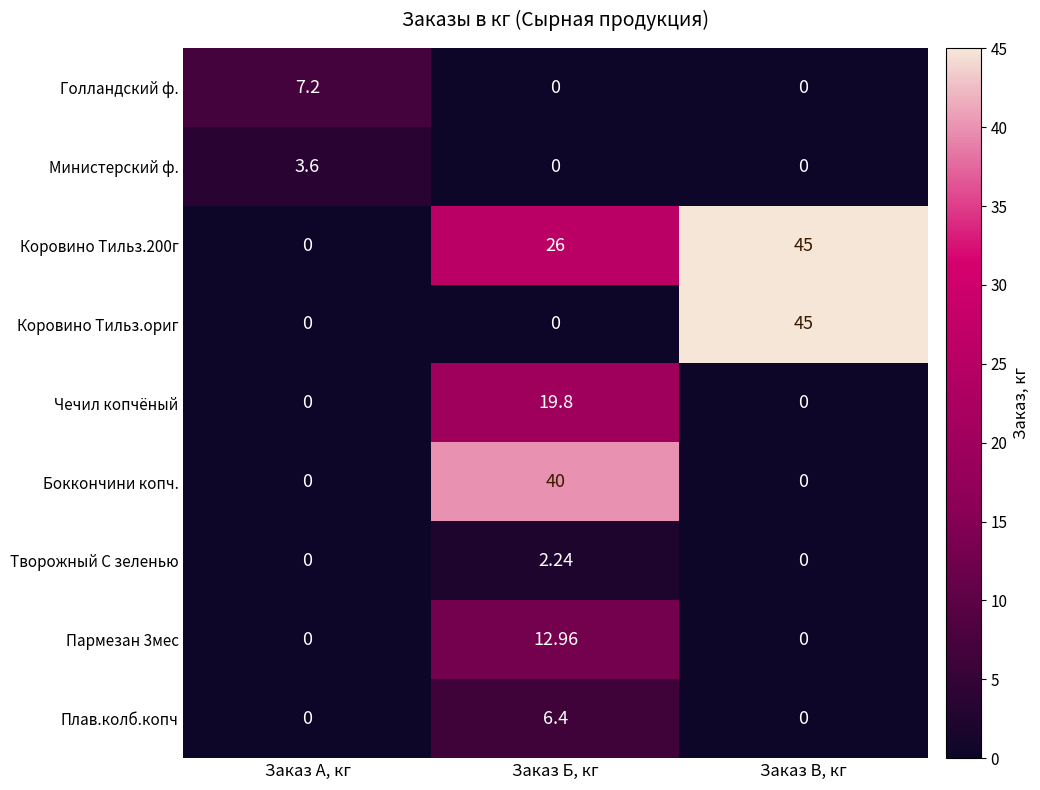

Between Заказ Б, кг and Заказ В, кг, which series saw the biggest shift?

Коровино Тильз.ориг